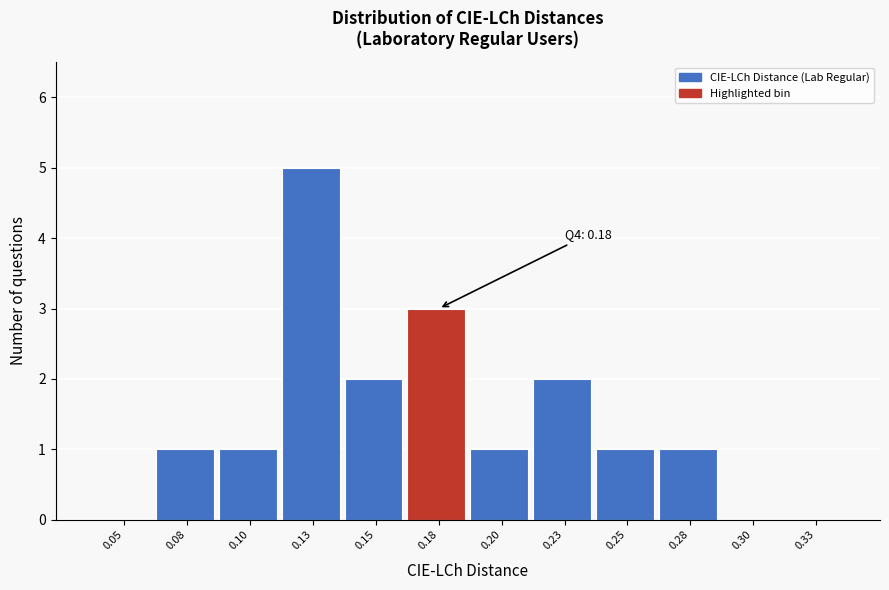

Reading right to left, transcribe all the data shown in this chart.

0.33=0	0.30=0	0.28=1	0.25=1	0.23=2	0.20=1	0.18=3	0.15=2	0.13=5	0.10=1	0.08=1	0.05=0